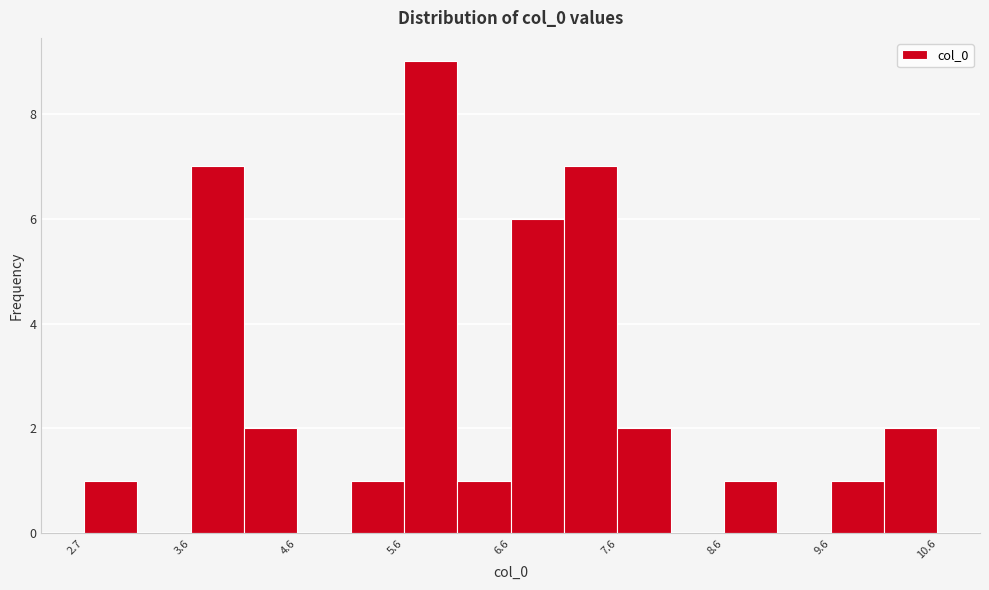

Reading left to right, list every bar in this chart as the range it spans on the x-axis followed by its height. Neither the bar edges nor the heights are printed on the chart, so give them approximately, as read against the axes.

2.7 to 3.1: 1
3.1 to 3.6: 0
3.6 to 4.1: 7
4.1 to 4.6: 2
4.6 to 5.1: 0
5.1 to 5.6: 1
5.6 to 6.1: 9
6.1 to 6.6: 1
6.6 to 7.1: 6
7.1 to 7.6: 7
7.6 to 8.1: 2
8.1 to 8.6: 0
8.6 to 9.1: 1
9.1 to 9.6: 0
9.6 to 10.1: 1
10.1 to 10.6: 2